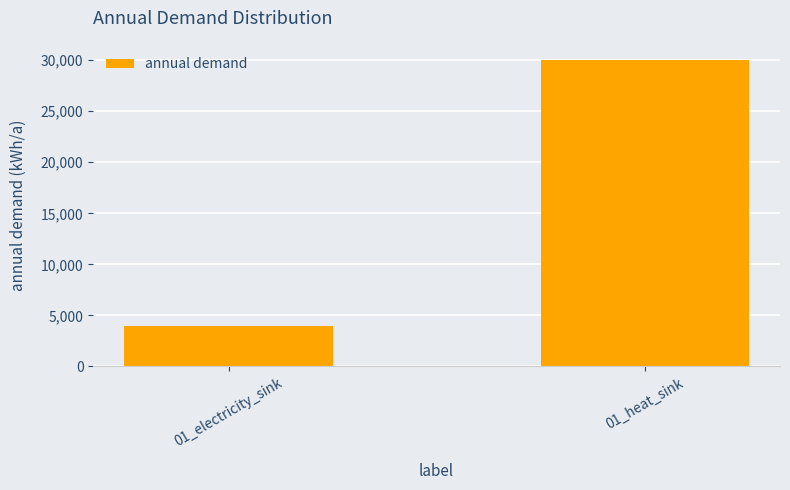

How many data points does each series have?

2